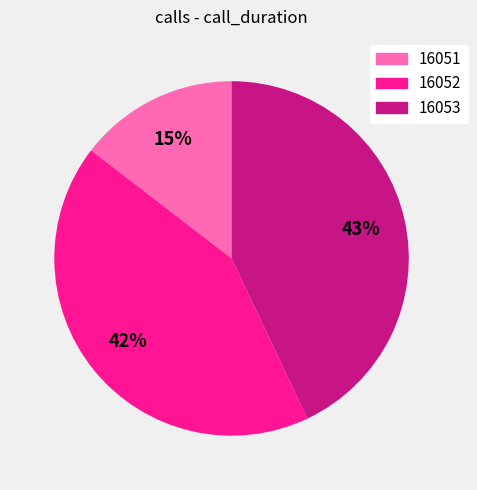

How many slices are in this pie chart?

3